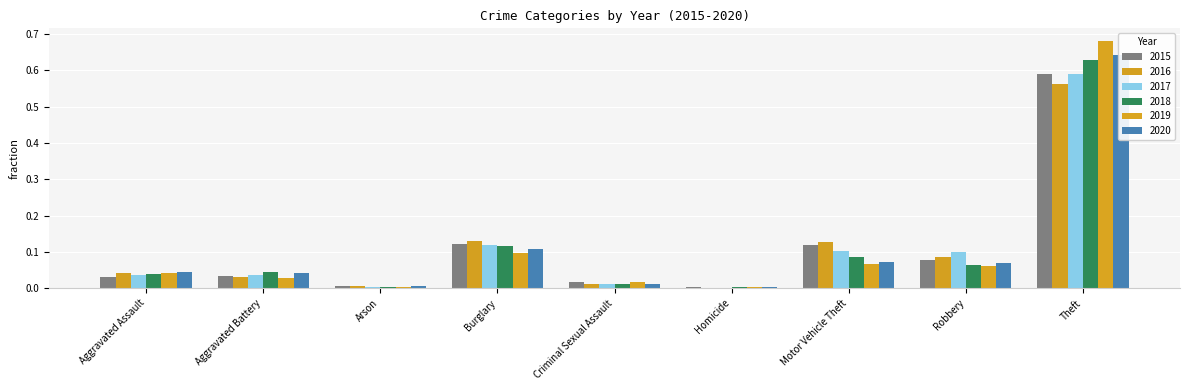

Between Arson and Homicide, which series saw the biggest shift?

2016